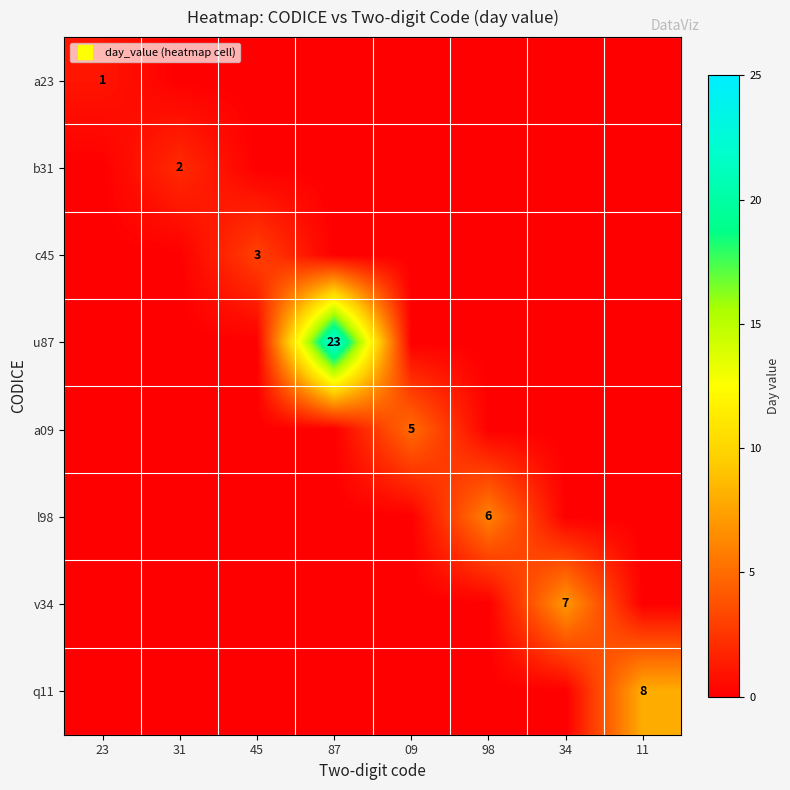

Is it true that l98 equals 3 at 09?

False